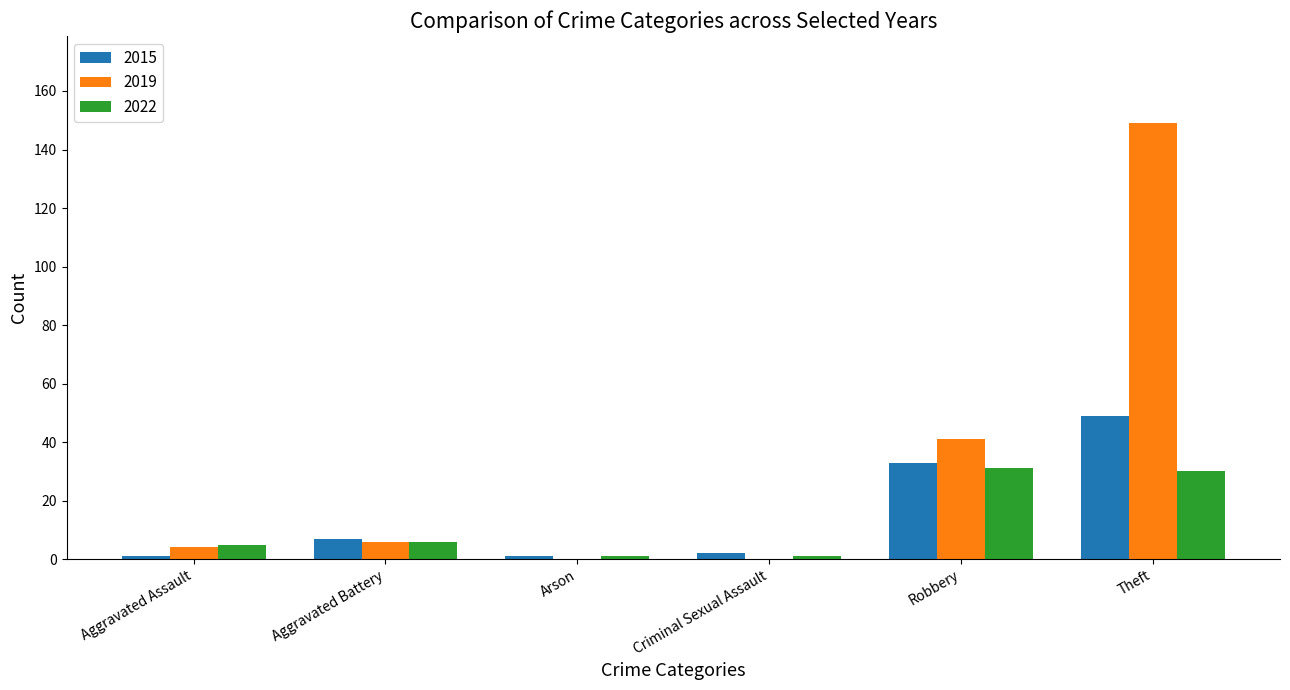

Count the number of data series in this chart.

3